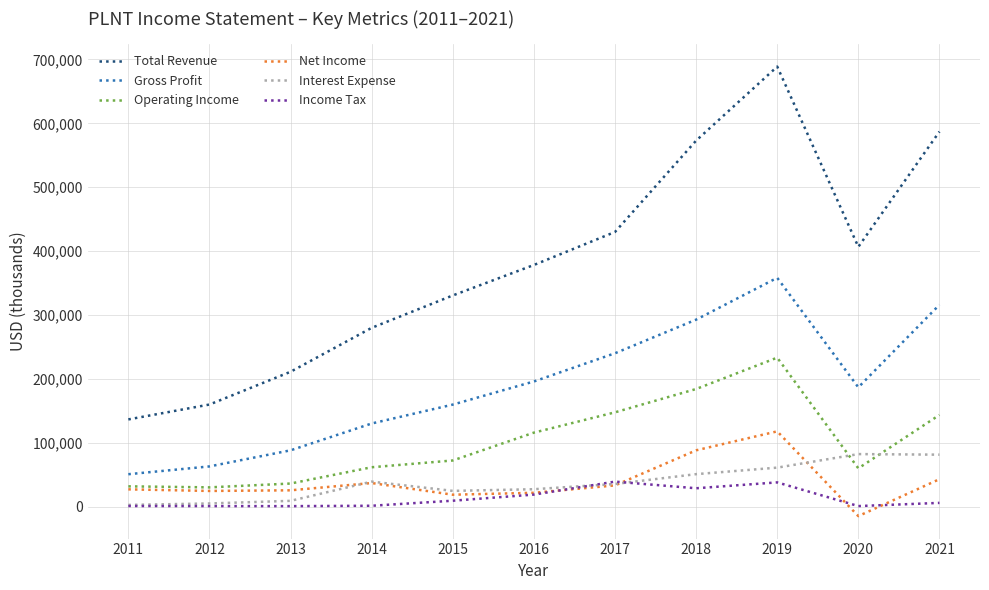

How many distinct data groups are displayed?

6